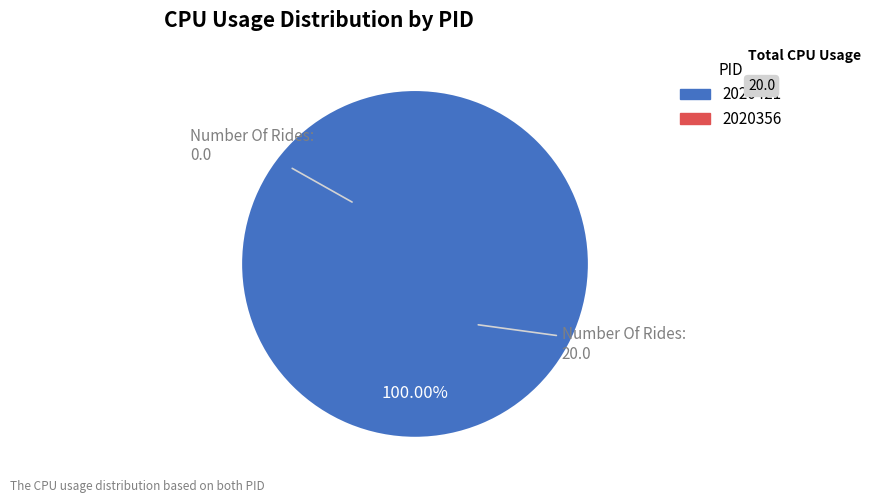

Rank the categories by value from lowest to highest.

2020356, 2020421